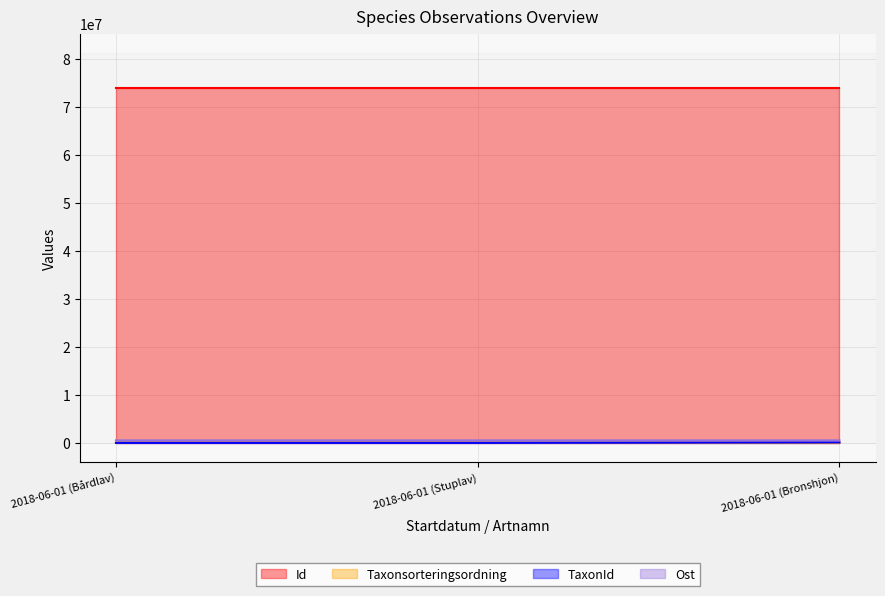

True or false: TaxonId has a value of 6462.0 at 2018-06-01 (Stuplav).

True